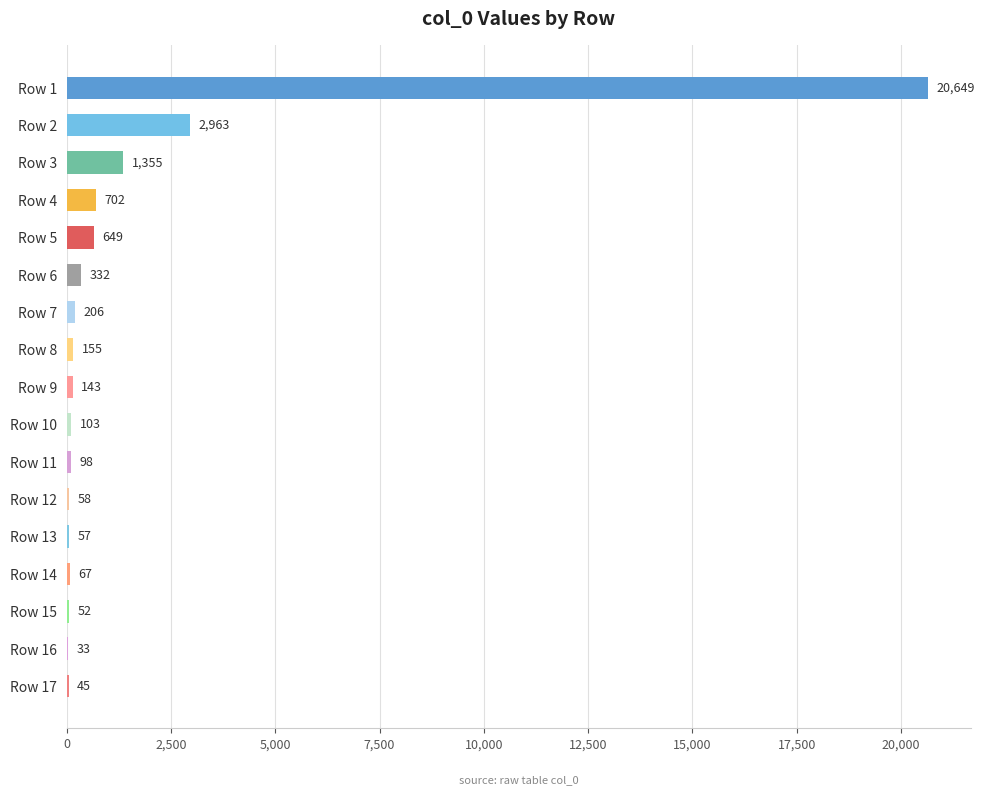

What is the change in value from Row 11 to Row 14?

-31